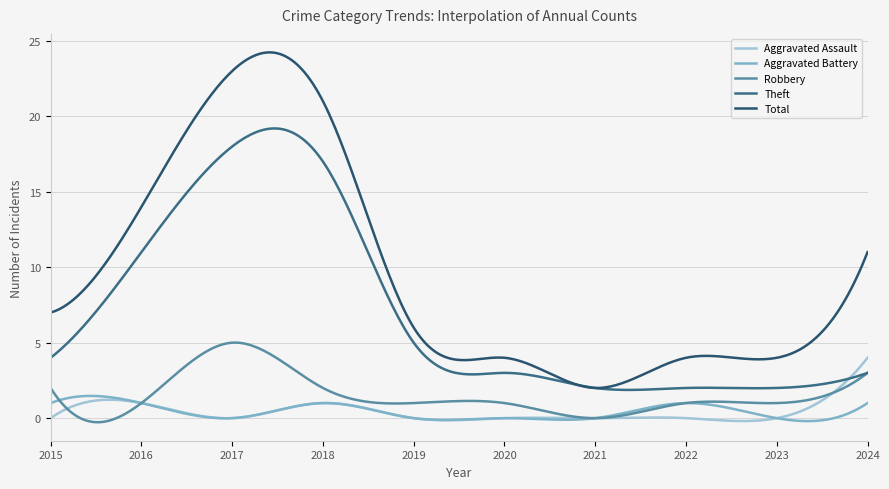

True or false: Theft and Total cross at least once.

False